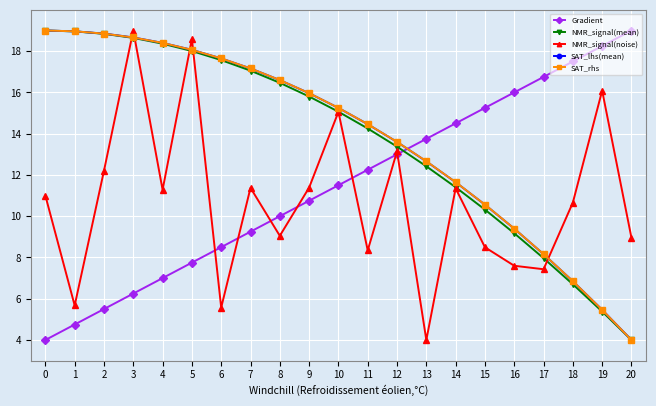

What is the greatest value displayed?

19.0